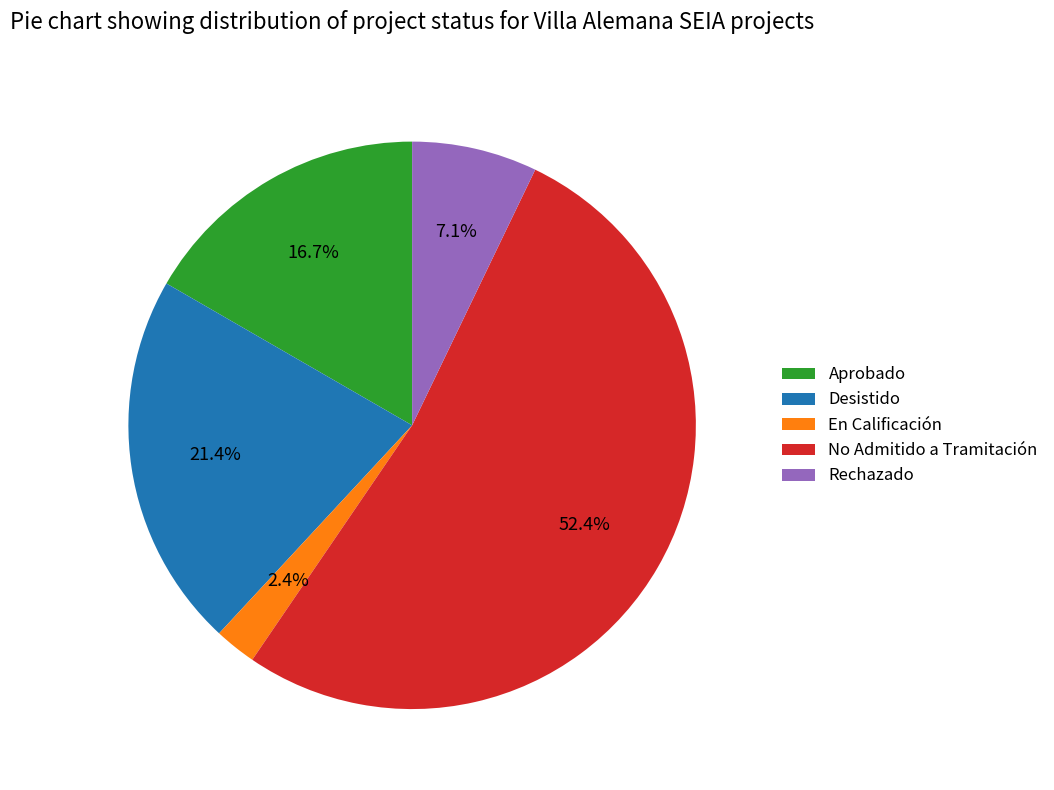

Is the sum of Desistido and Aprobado greater than half?

No